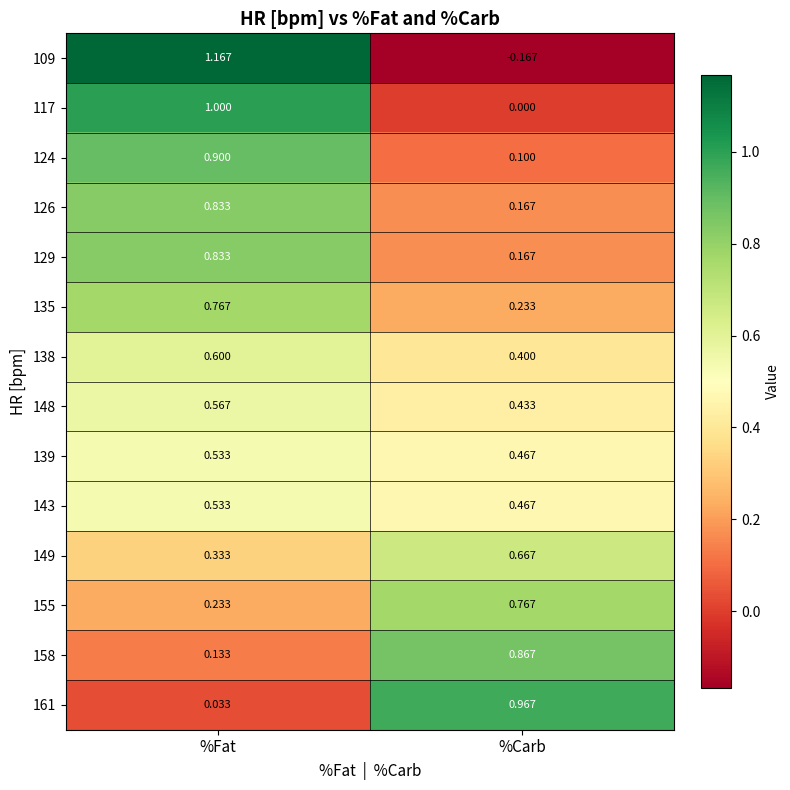

At which label does 109 first exceed 1?

%Fat